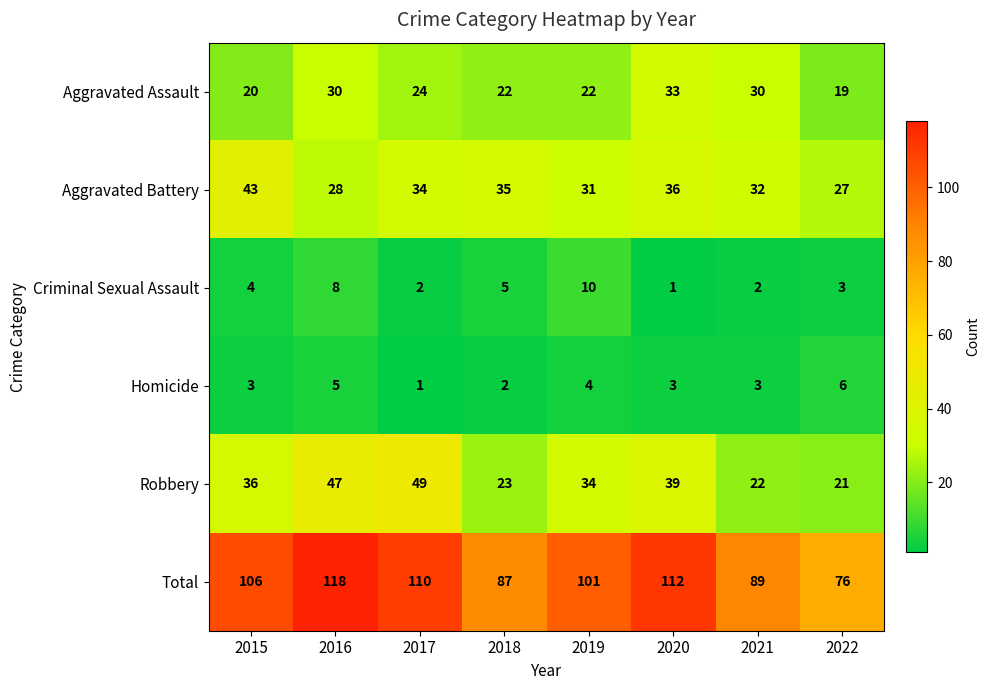

At how many categories does at least one series exceed 104?

4